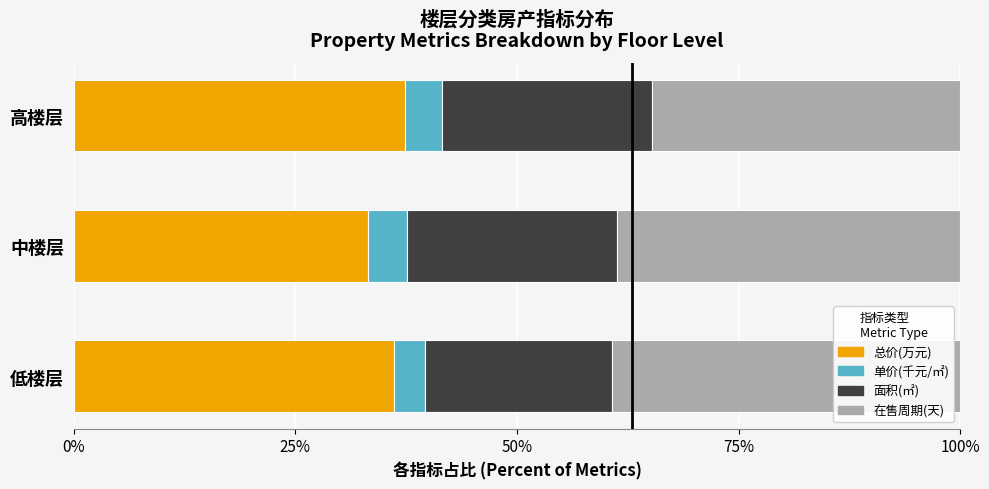

What is the total value across all series at 中楼层?

100.0